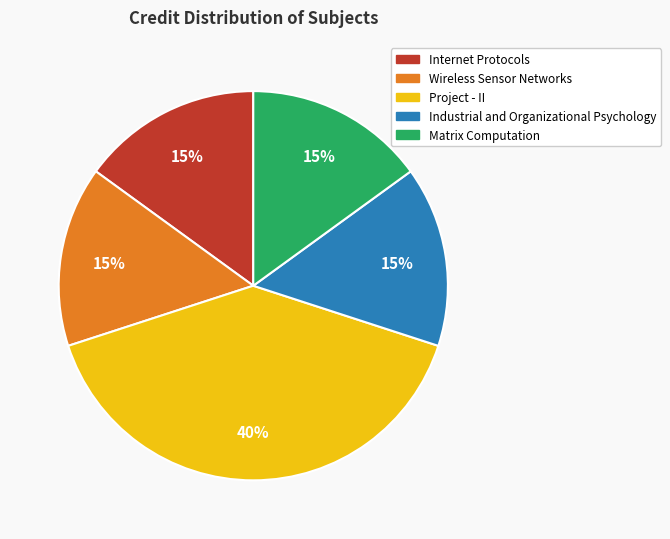

Which category has the biggest portion of the pie?

Project - II